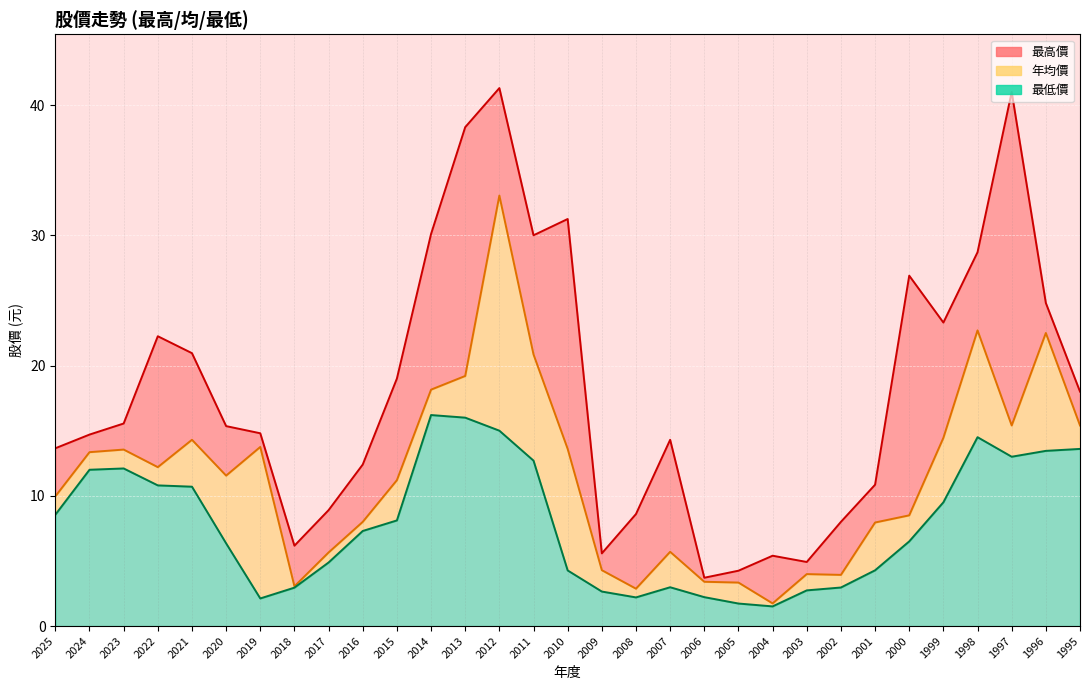

The 最低價 series shows 8.6 at 2025. True or false?

True